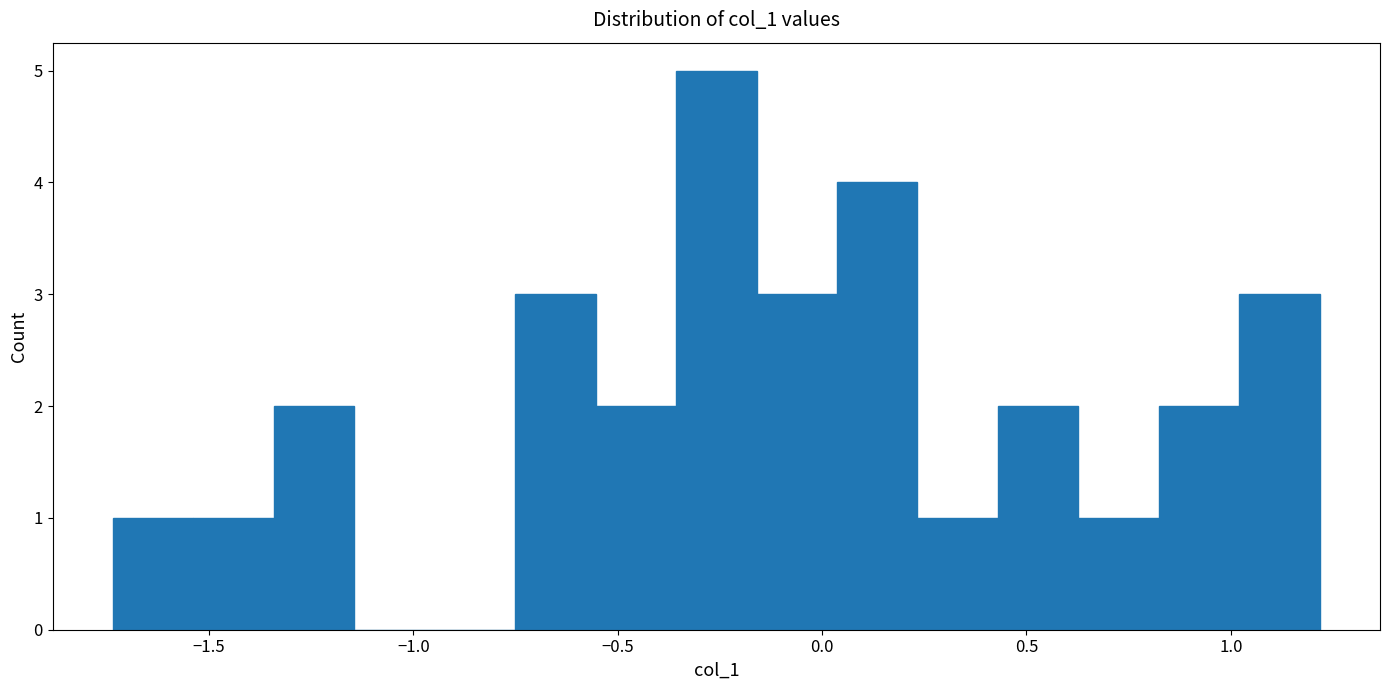

Read against the x-axis, roughly where is the centre of the tallest bar?

-0.25